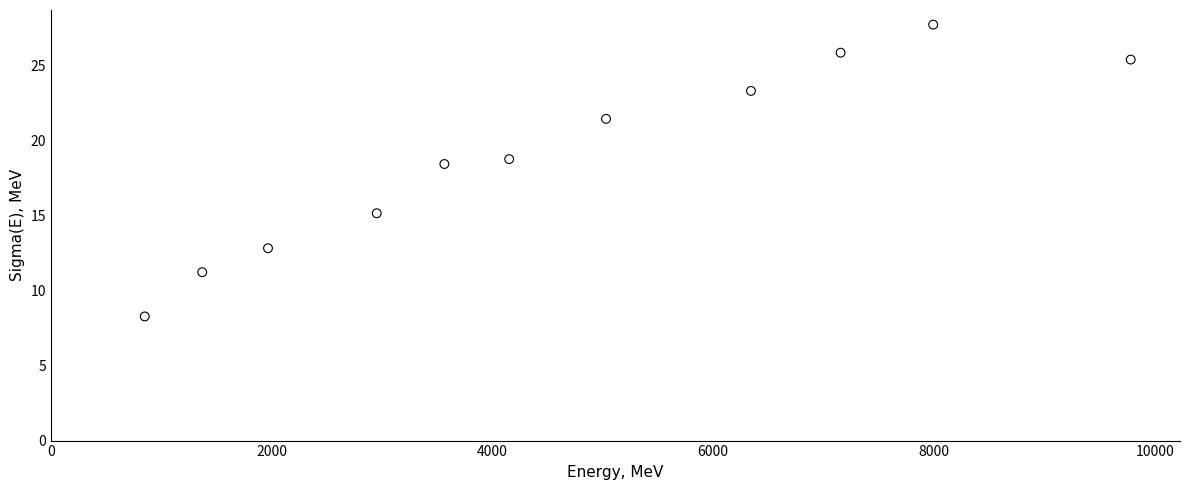

What is the range of Y values (max minus min)?

19.5